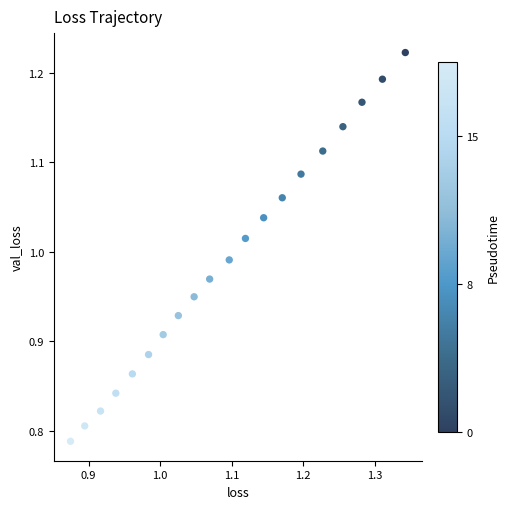

What is the range of X values (max minus min)?

0.5